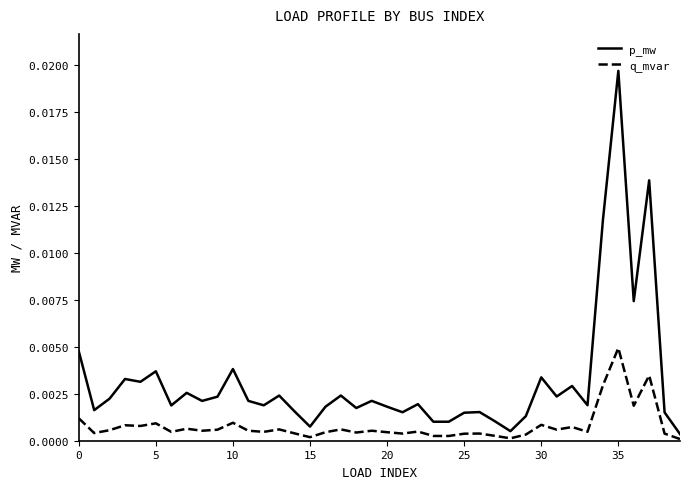

Which series has the widest spread of values?

p_mw